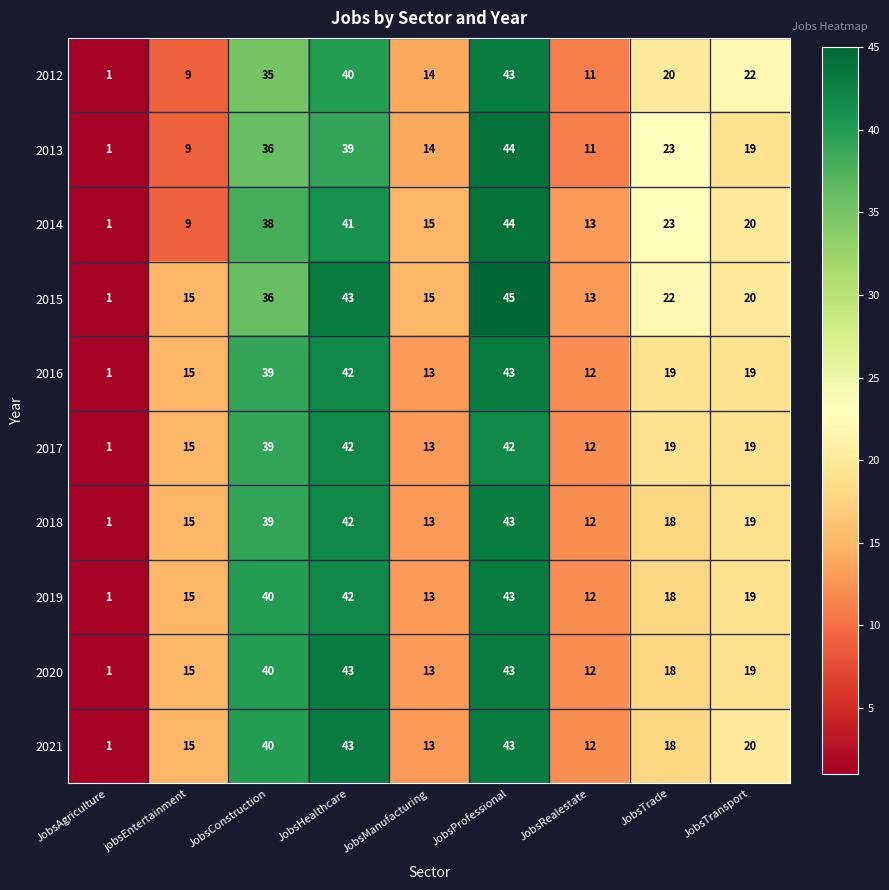

At which category does the chart reach its peak across all series?

JobsProfessional